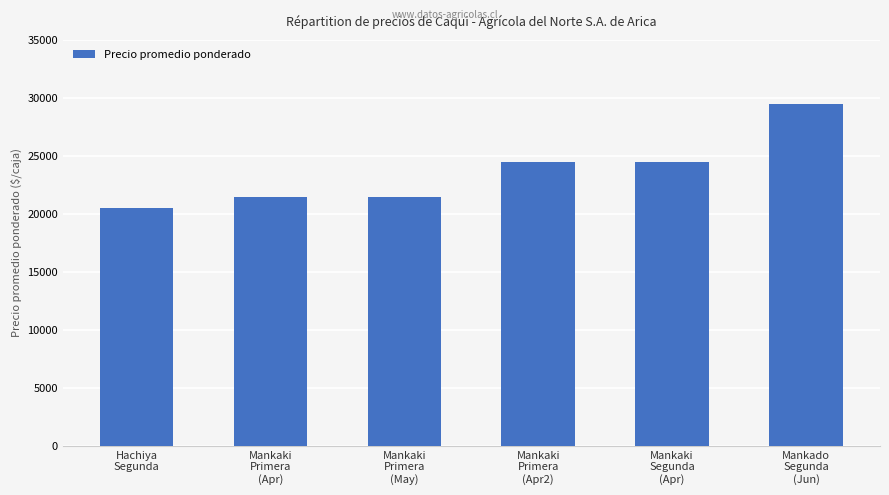

How many values are between 21500 and 24500?

4